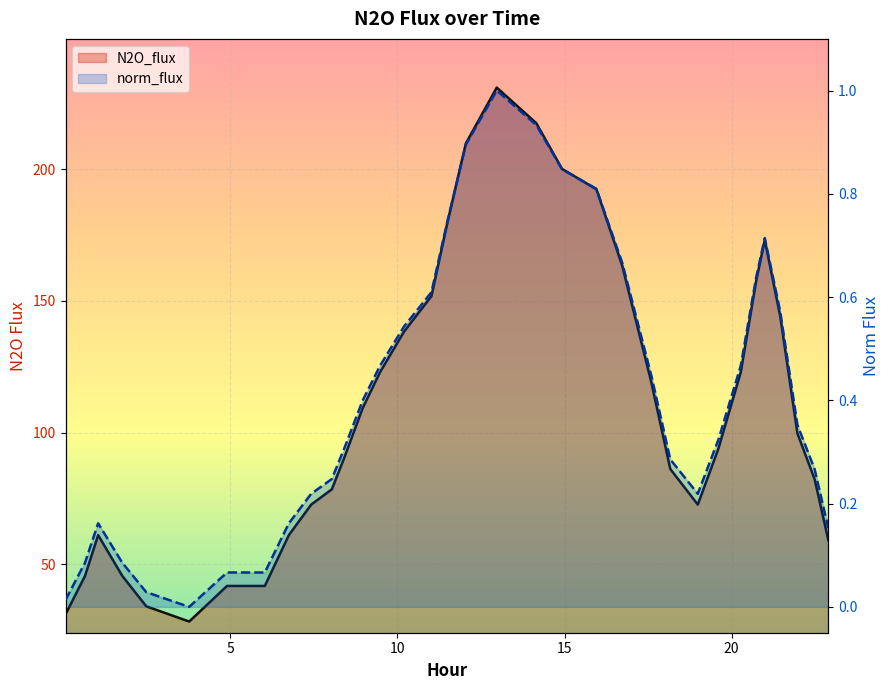

Reading left to right, transcribe all the data shown in this chart.

N2O_flux: 31.0	45.6	61.1	45.6	34.0	28.3	41.8	41.8	61.1	72.7	78.4	90.0	109.3	122.8	138.3	151.8	178.8	209.7	230.9	217.4	200.0	192.3	163.4	119.0	86.2	72.7	93.9	122.8	157.6	173.0	144.1	99.7	82.3	59.1
norm_flux: 0.0	0.1	0.2	0.1	0.0	0.0	0.1	0.1	0.2	0.2	0.2	0.3	0.4	0.5	0.5	0.6	0.7	0.9	1.0	0.9	0.8	0.8	0.7	0.4	0.3	0.2	0.3	0.5	0.6	0.7	0.6	0.4	0.3	0.2